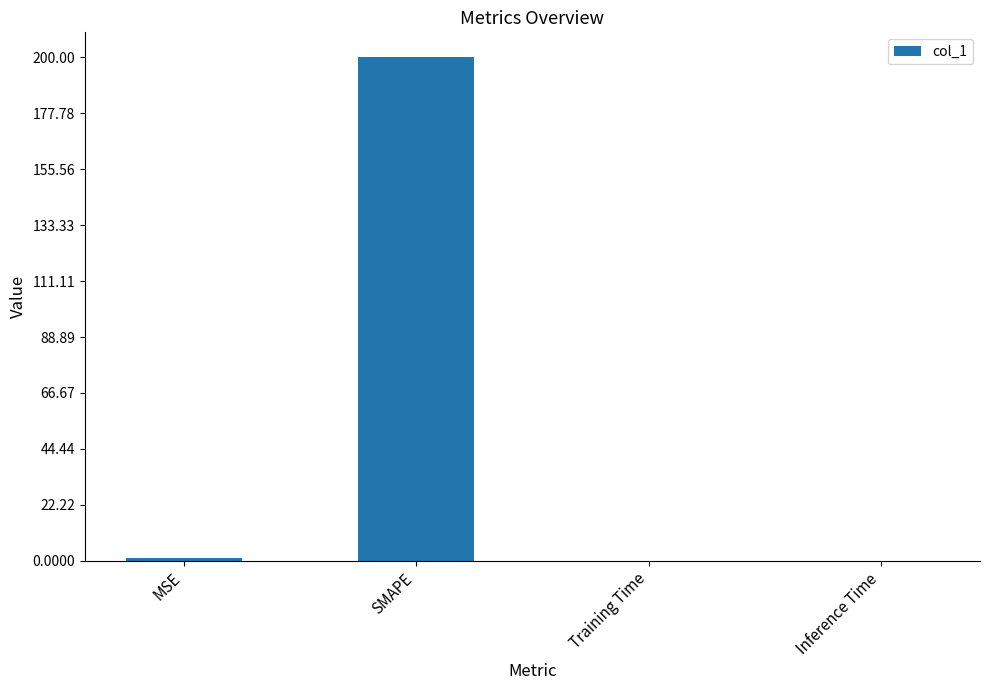

What is the maximum value shown in the chart?

200.0